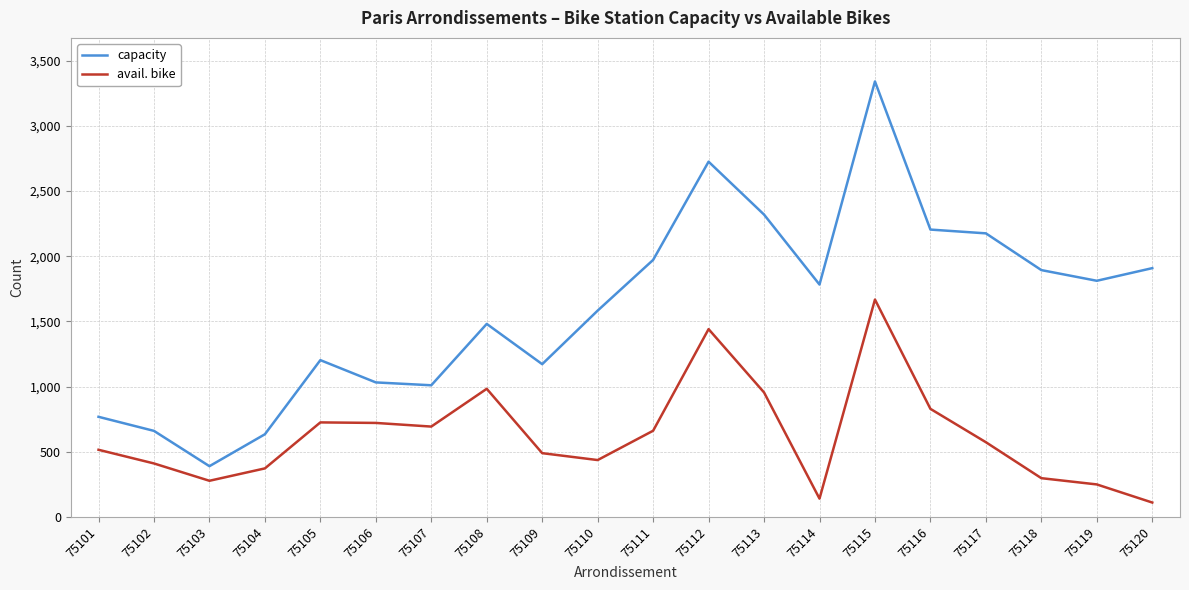

How many distinct data groups are displayed?

2